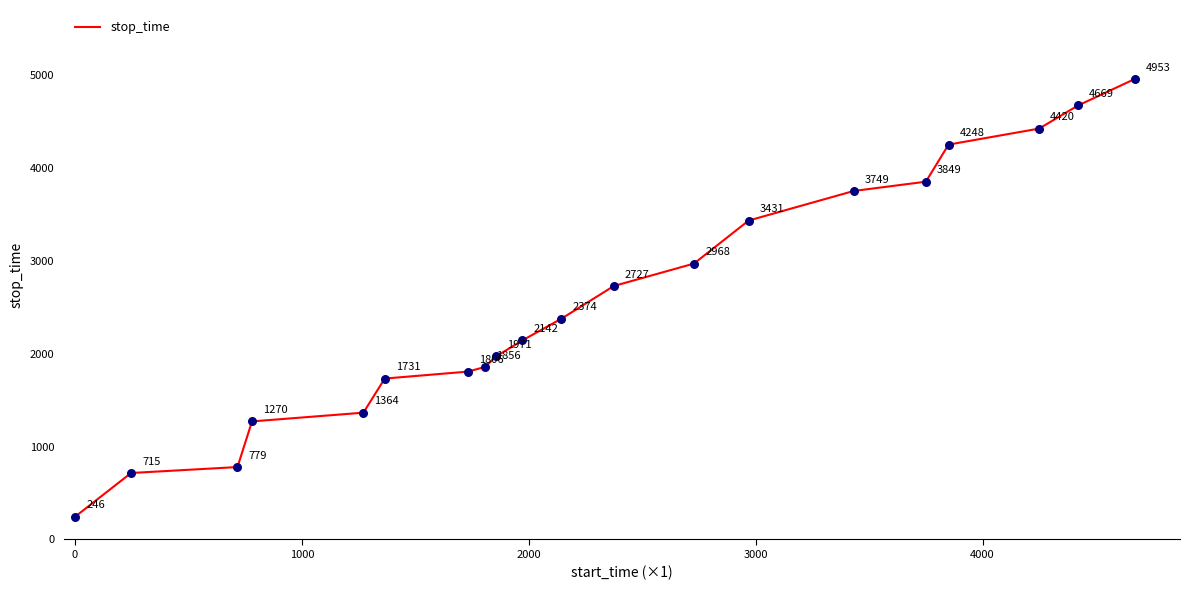

What is the difference between the maximum and minimum values?

4707